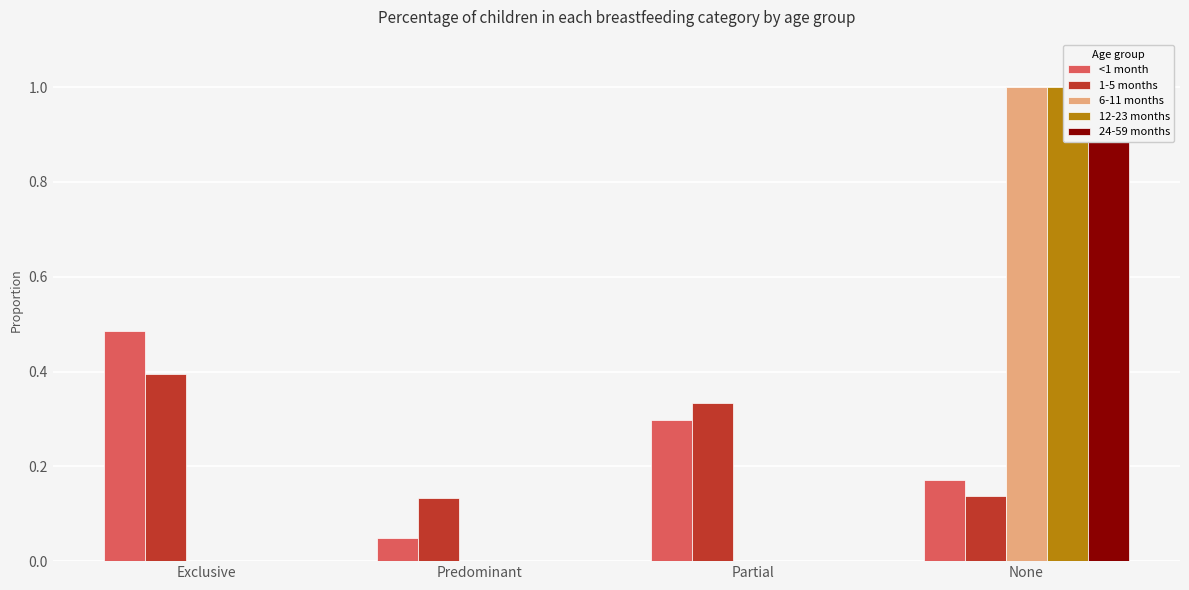

What is the total value across all series at Exclusive?

0.9